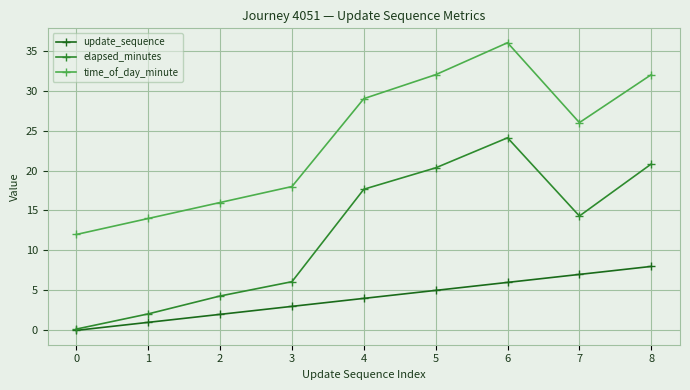

True or false: elapsed_minutes and time_of_day_minute intersect in this chart.

False